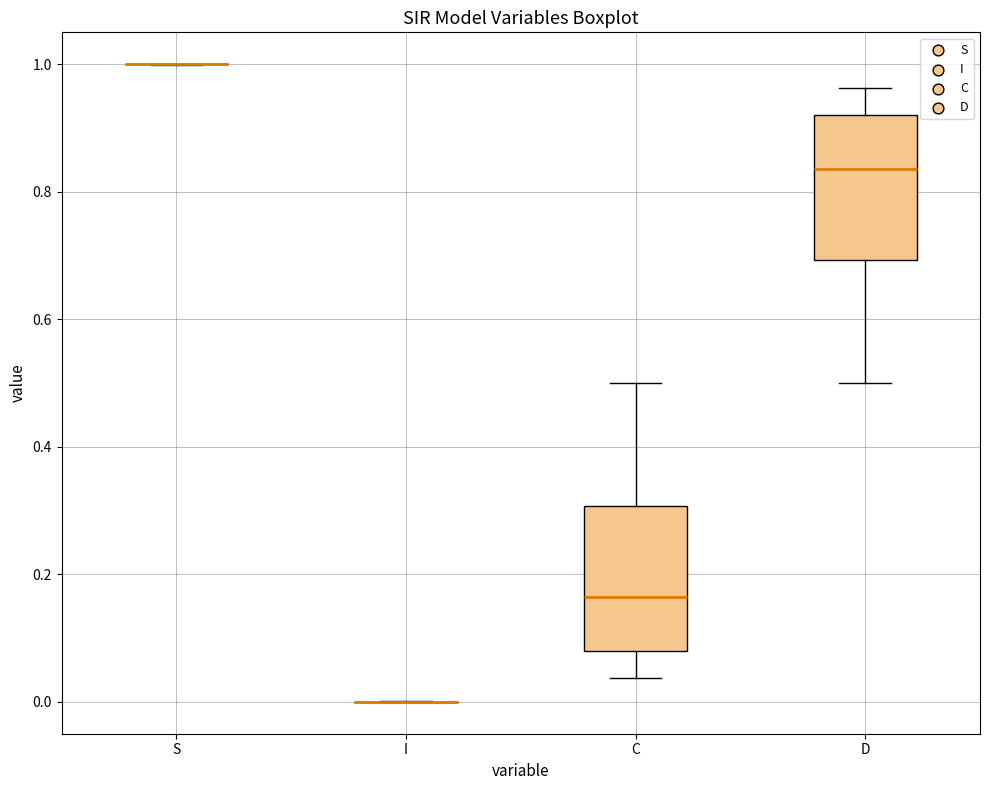

Reading left to right, transcribe this box plot: for each box, give where its median line is, the range the box spans, and where its two whiskers end, as read against the y-axis. The values are not printed on the chart, so give them approximately, as read against the axis.

S: box collapsed to a line at 1.00, whiskers 1.00 to 1.00
I: box collapsed to a line at 0.00, whiskers 0.00 to 0.00
C: median 0.16, box 0.08 to 0.30, whiskers 0.04 to 0.50
D: median 0.84, box 0.70 to 0.92, whiskers 0.50 to 0.96